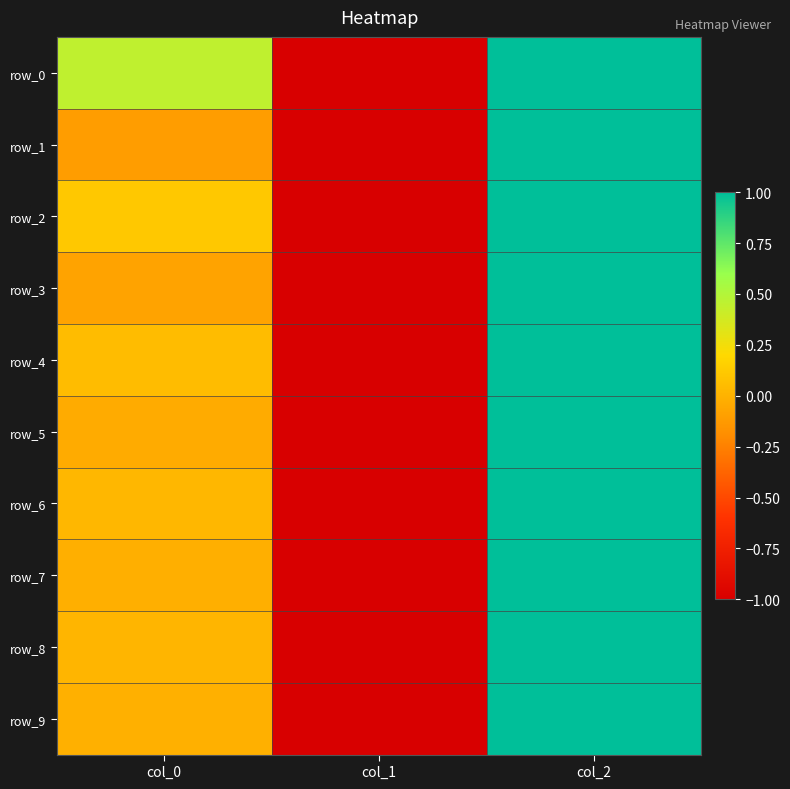

How many values in row_2 are above zero?

2